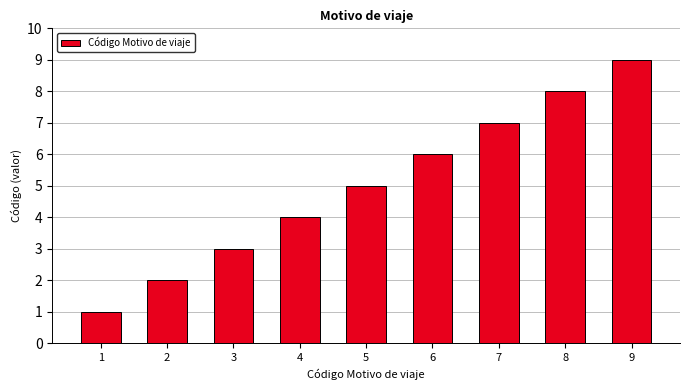

Count the values in the range 3 to 7.

5